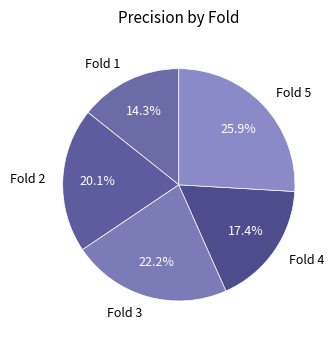

Does Fold 3 account for over 50% of the chart?

No